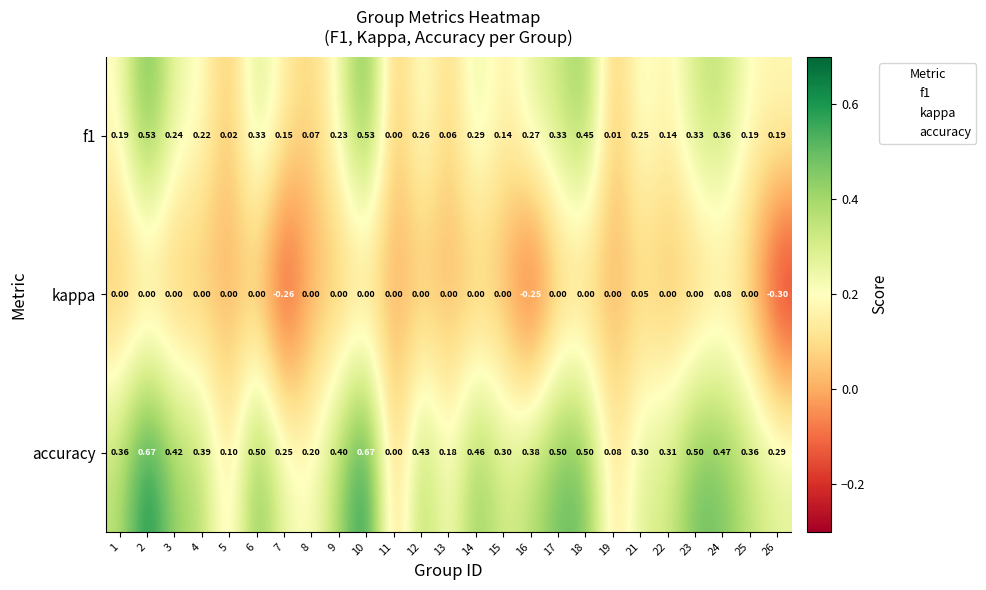

Is the value of kappa at 10 greater than the value of accuracy at 6?

No